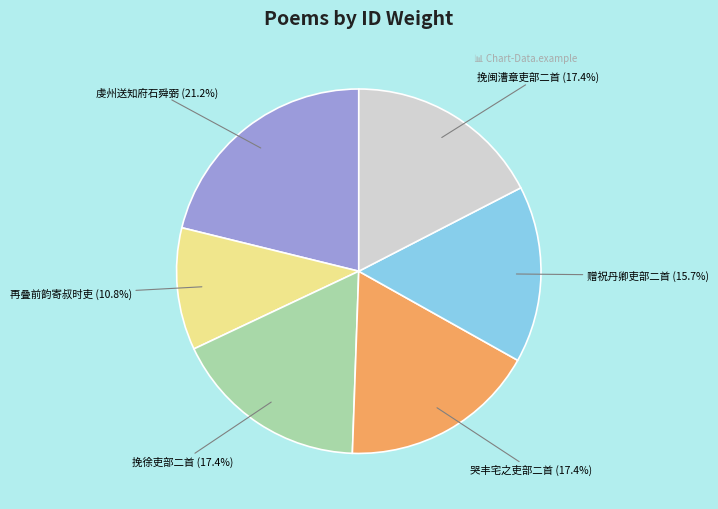

Does any single category account for the majority?

No